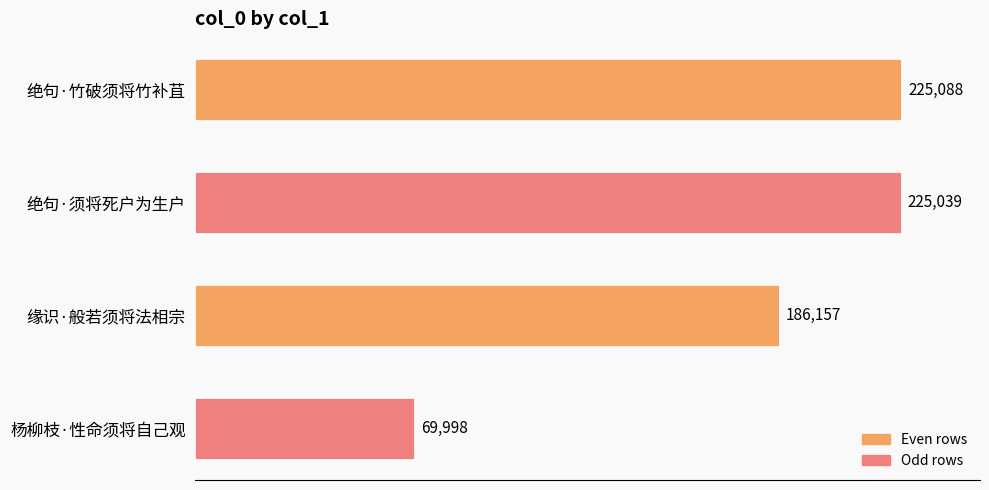

What is the minimum value shown in the chart?

69998